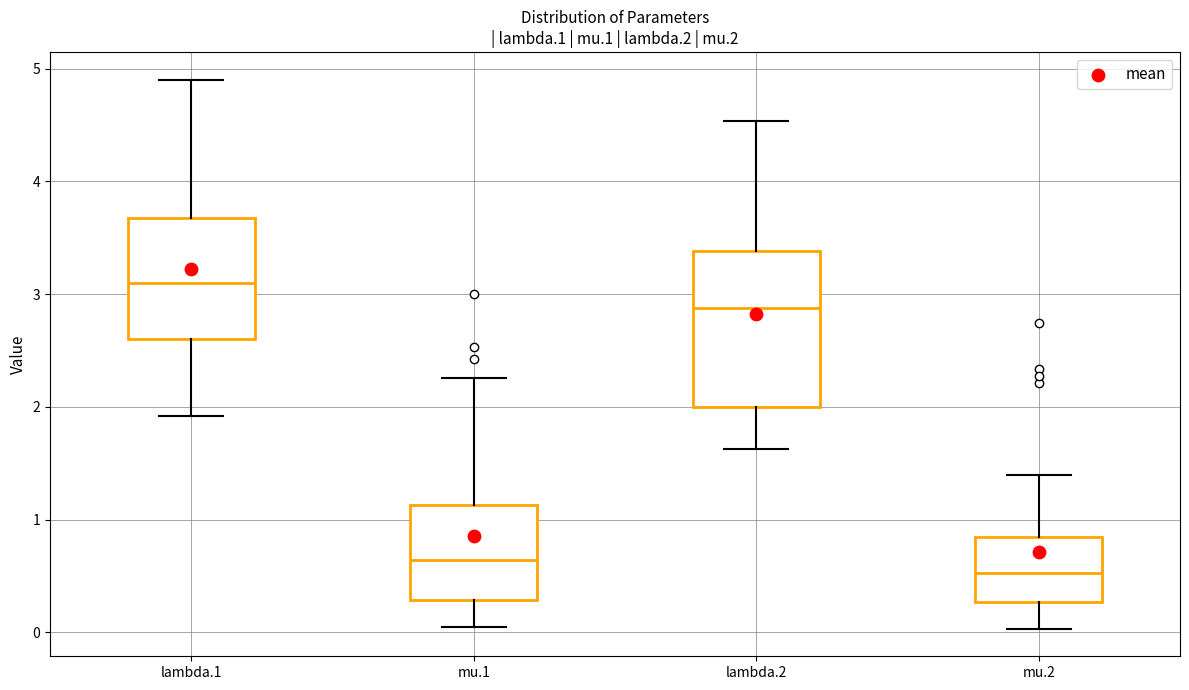

Reading left to right, read every box against the y-axis: the position of its median line, the range the box covers, and the ends of its whiskers. The values are not printed on the chart, so give them approximately, as read against the axis.

lambda.1: median 3.1, box 2.6 to 3.7, whiskers 1.9 to 4.9
mu.1: median 0.6, box 0.3 to 1.1, whiskers 0.0 to 2.3
lambda.2: median 2.9, box 2.0 to 3.4, whiskers 1.6 to 4.5
mu.2: median 0.5, box 0.3 to 0.8, whiskers 0.0 to 1.4